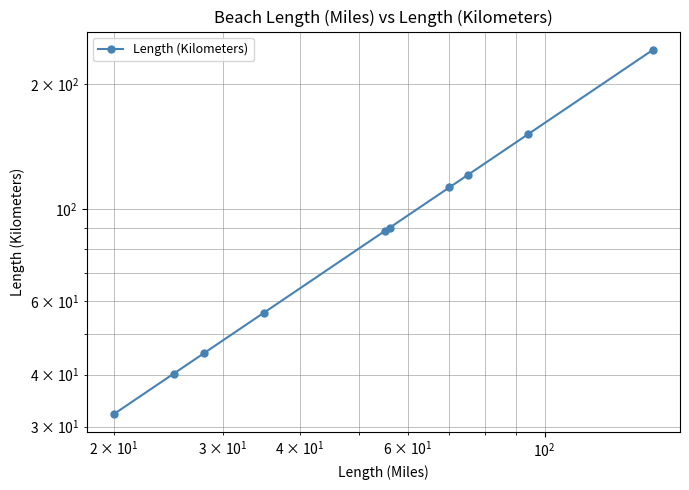

Does the chart have visible grid lines?

Yes